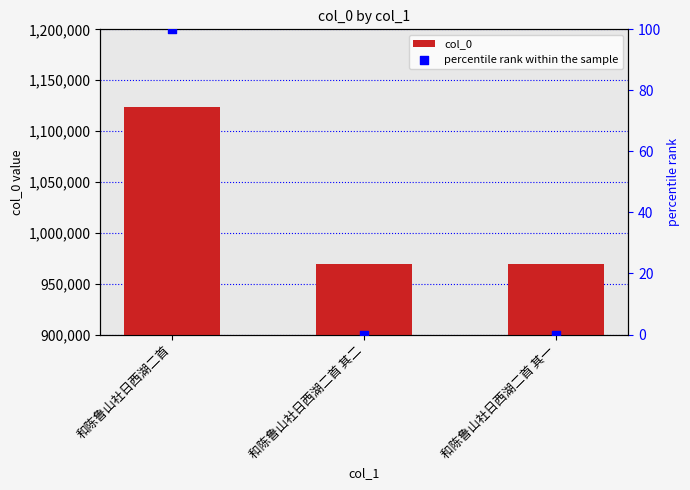

Is the value of percentile rank within the sample at 和陈鲁山社日西湖二首 greater than the value of col_0 at 和陈鲁山社日西湖二首 其一?

No